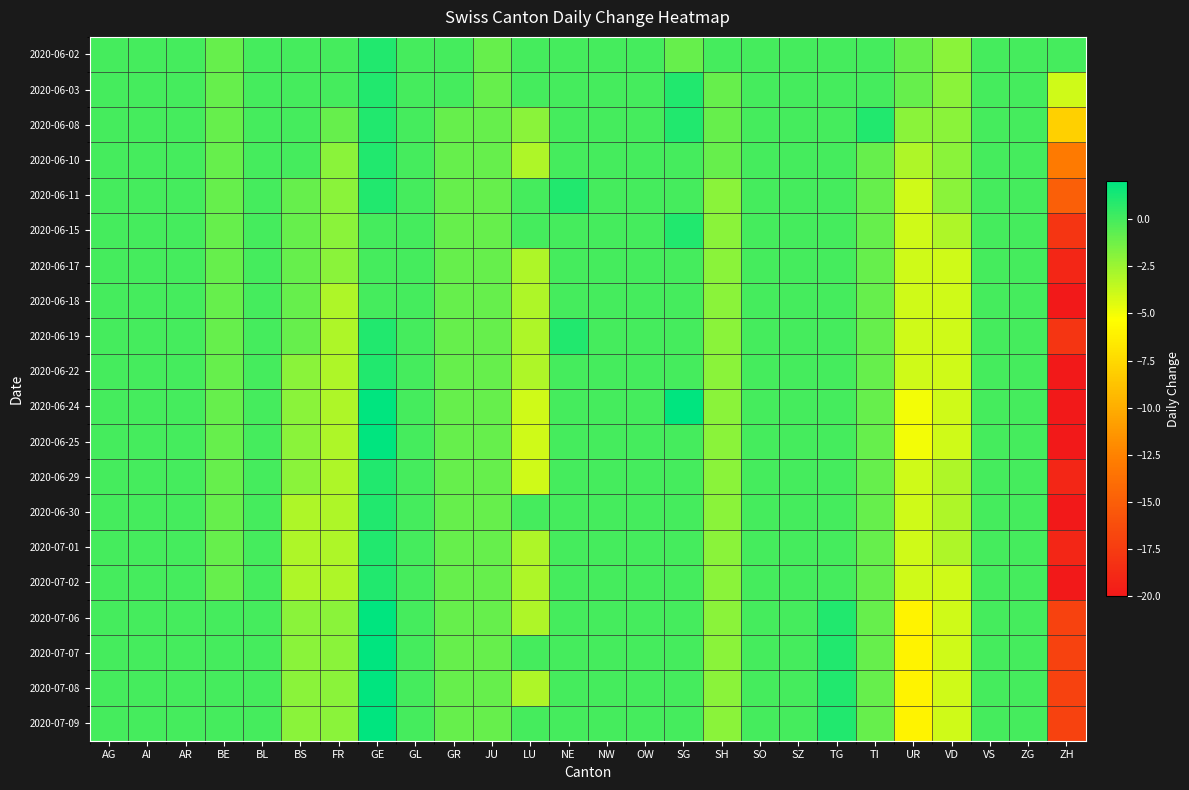

Which series has the largest total across all categories?

2020-06-02